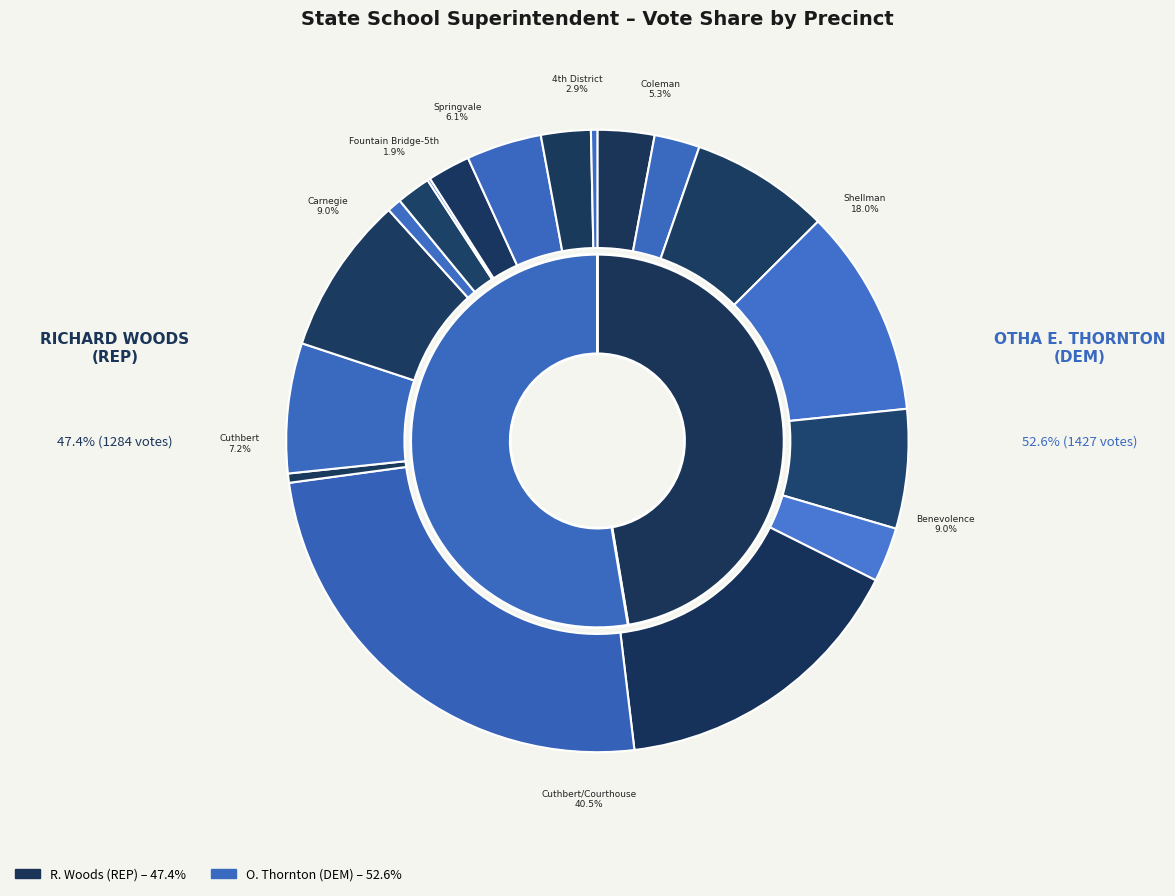

What is the smallest slice in the pie chart?

Fountain Bridge-5th